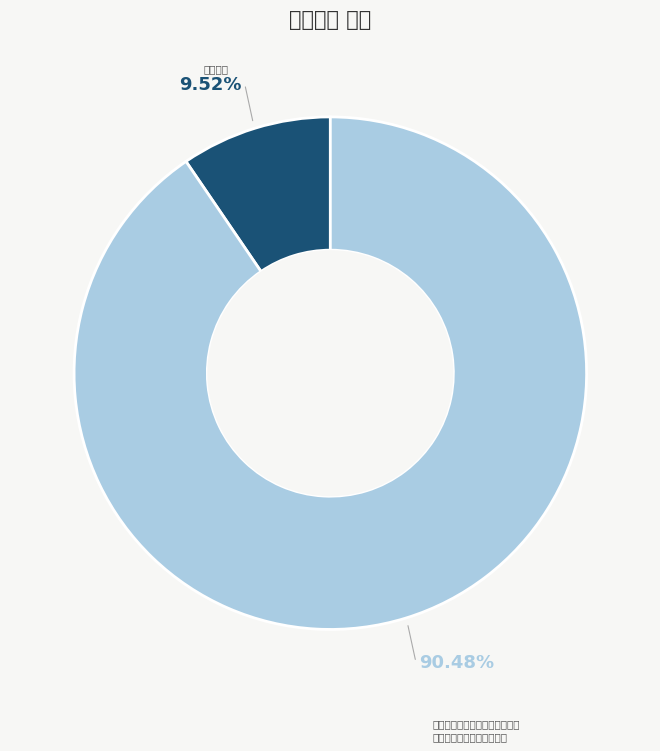

Which slice is the smallest?

伍相废祠